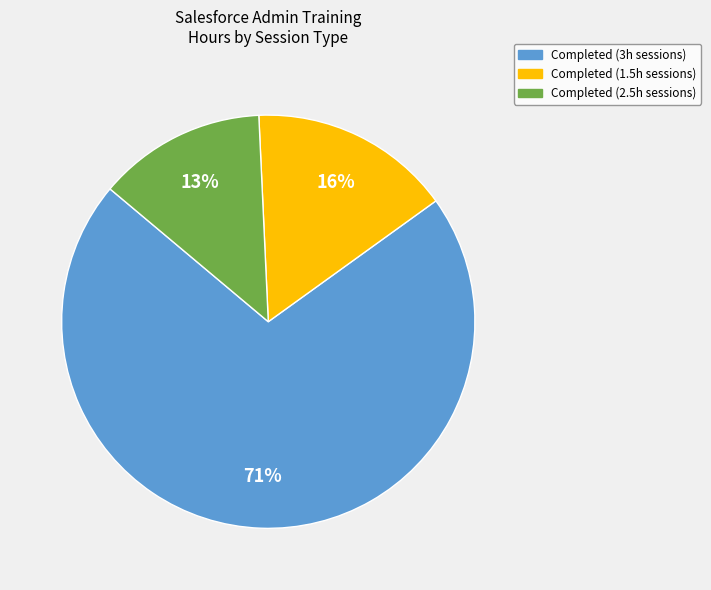

To the nearest percent, what is the average slice percentage?

33%